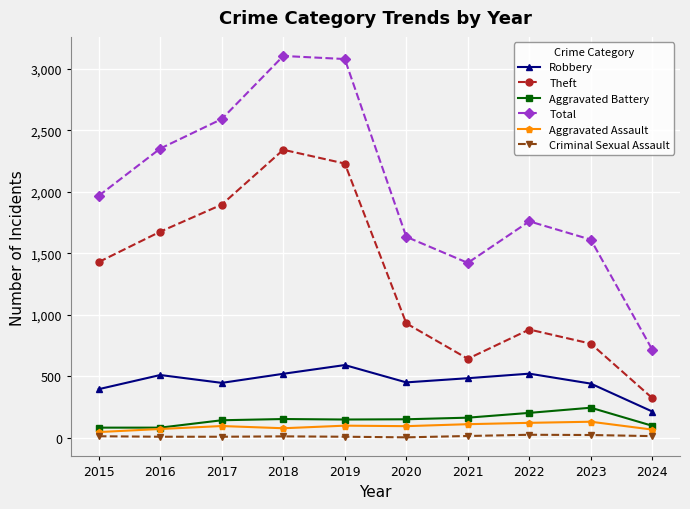

Which series has the widest spread of values?

Total